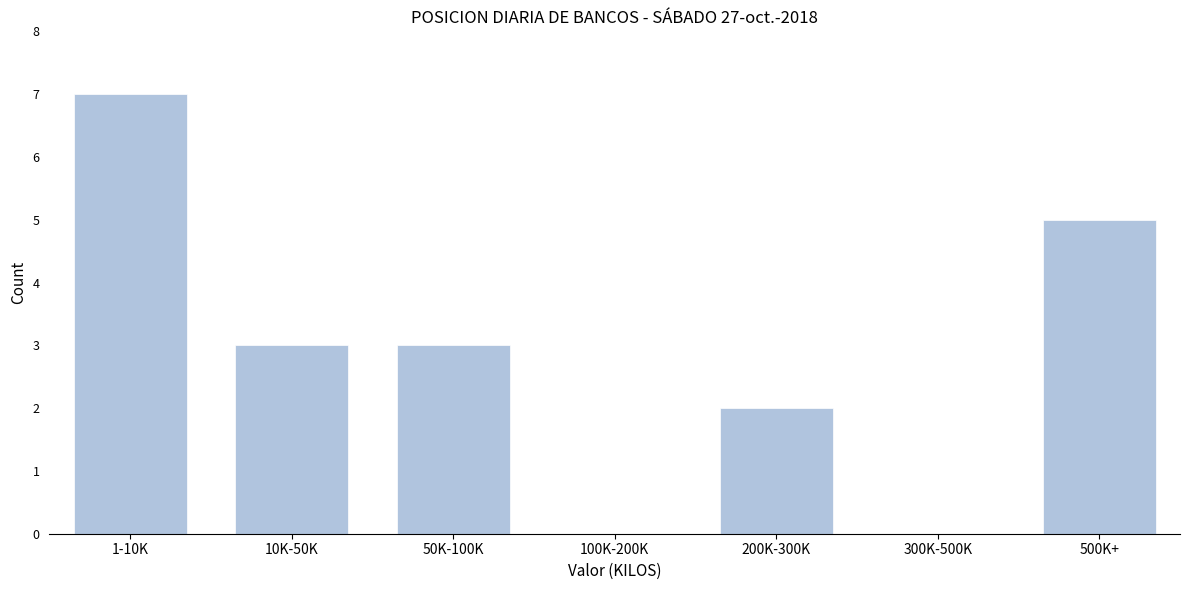

Reading left to right, transcribe all the data shown in this chart.

1-10K=7	10K-50K=3	50K-100K=3	100K-200K=0	200K-300K=2	300K-500K=0	500K+=5